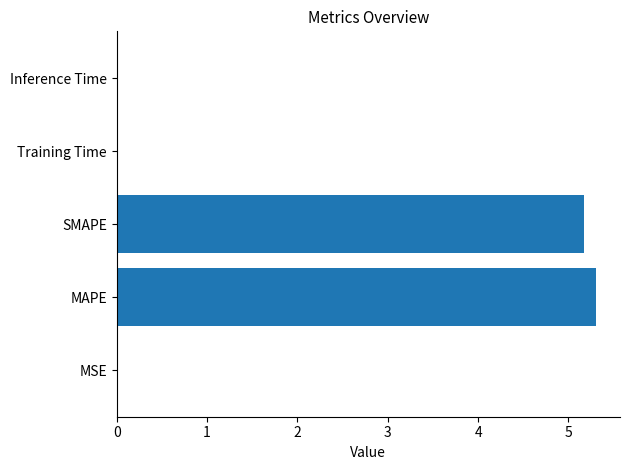

What value does the data have at SMAPE?

5.2